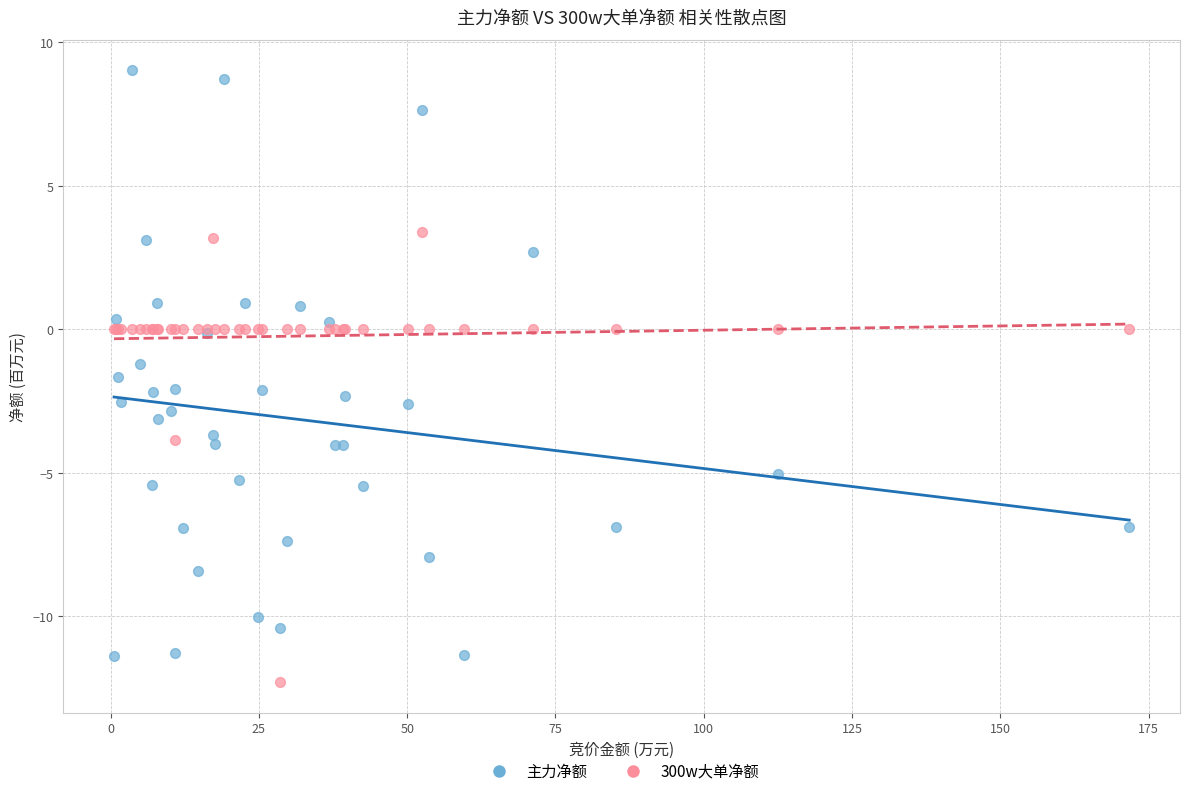

Which series contains the highest Y value?

主力净额